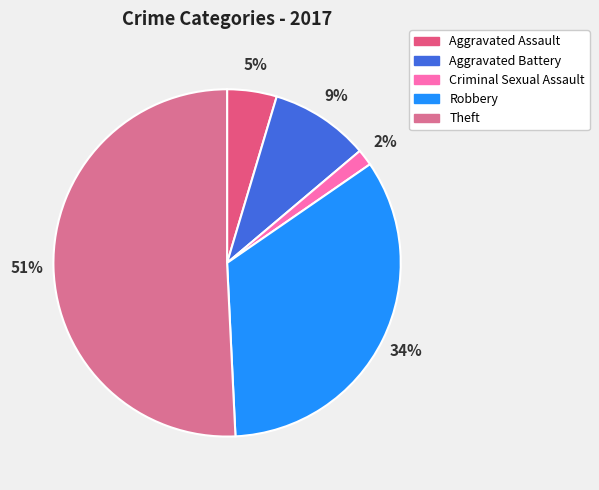

To the nearest percent, what is the difference between the largest and smallest slice percentages?

49%